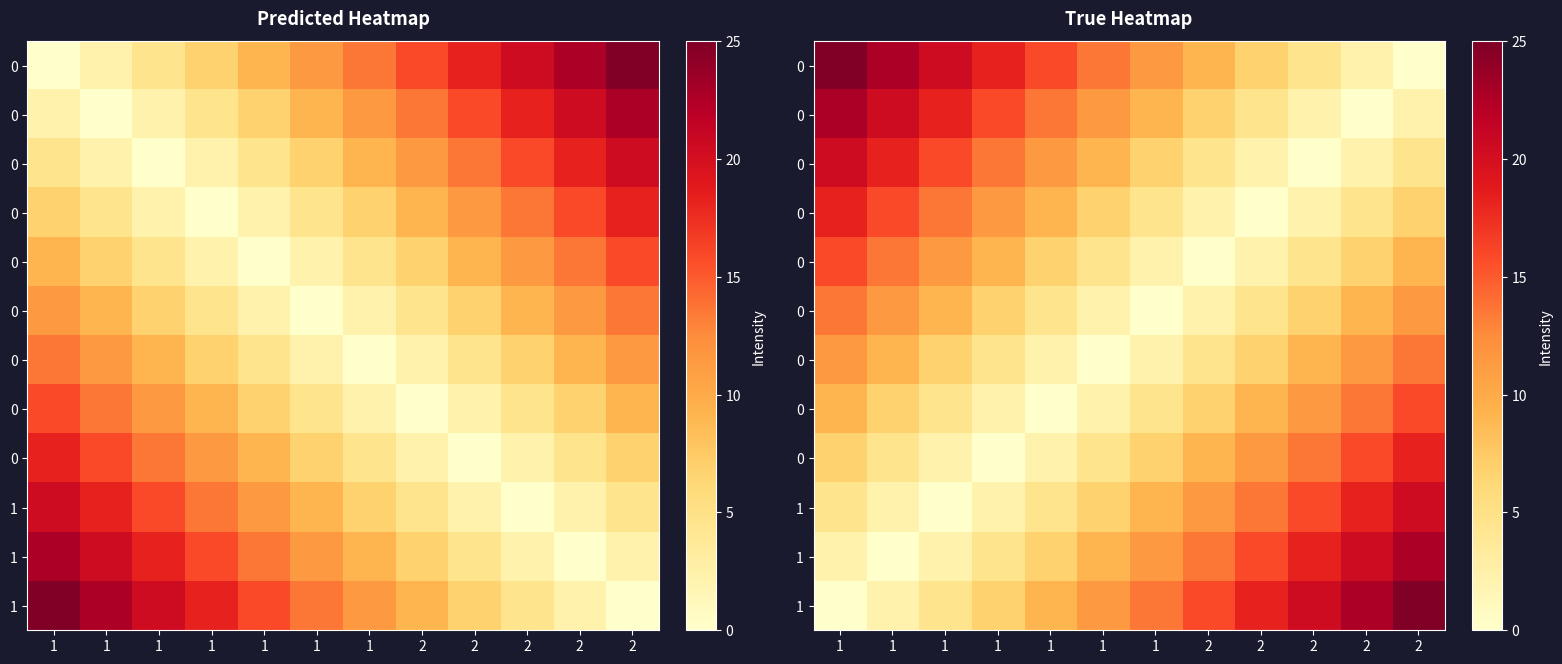

How many distinct data groups are displayed?

12